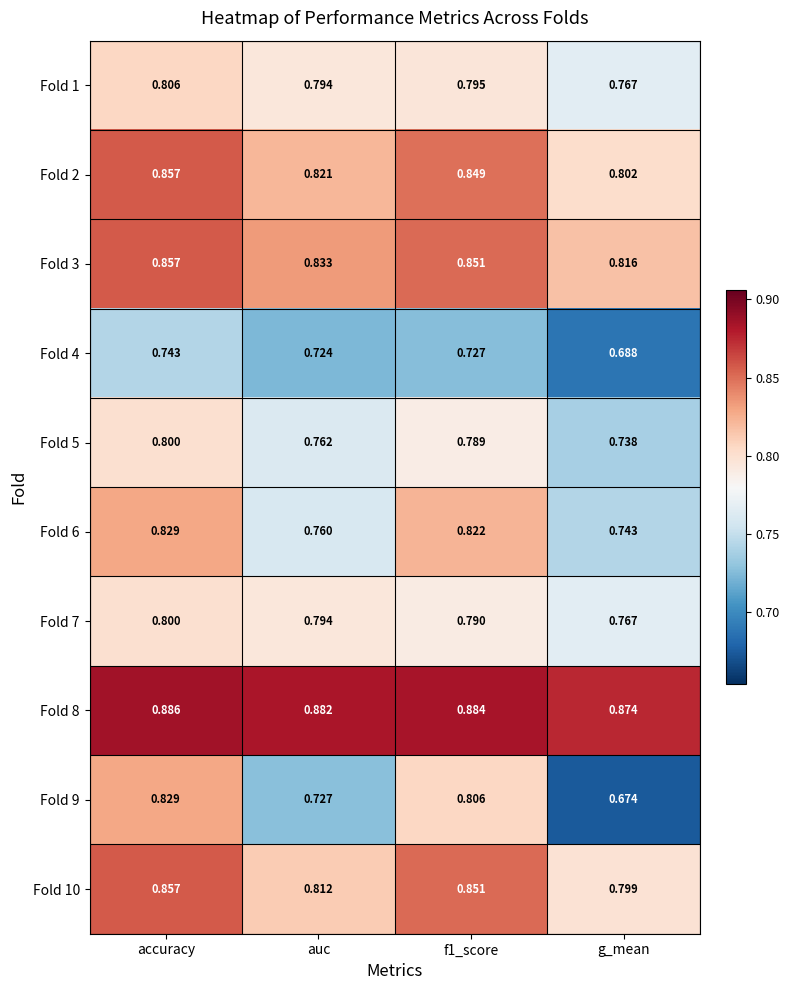

Which category has the highest value in the Fold 6 series?

accuracy